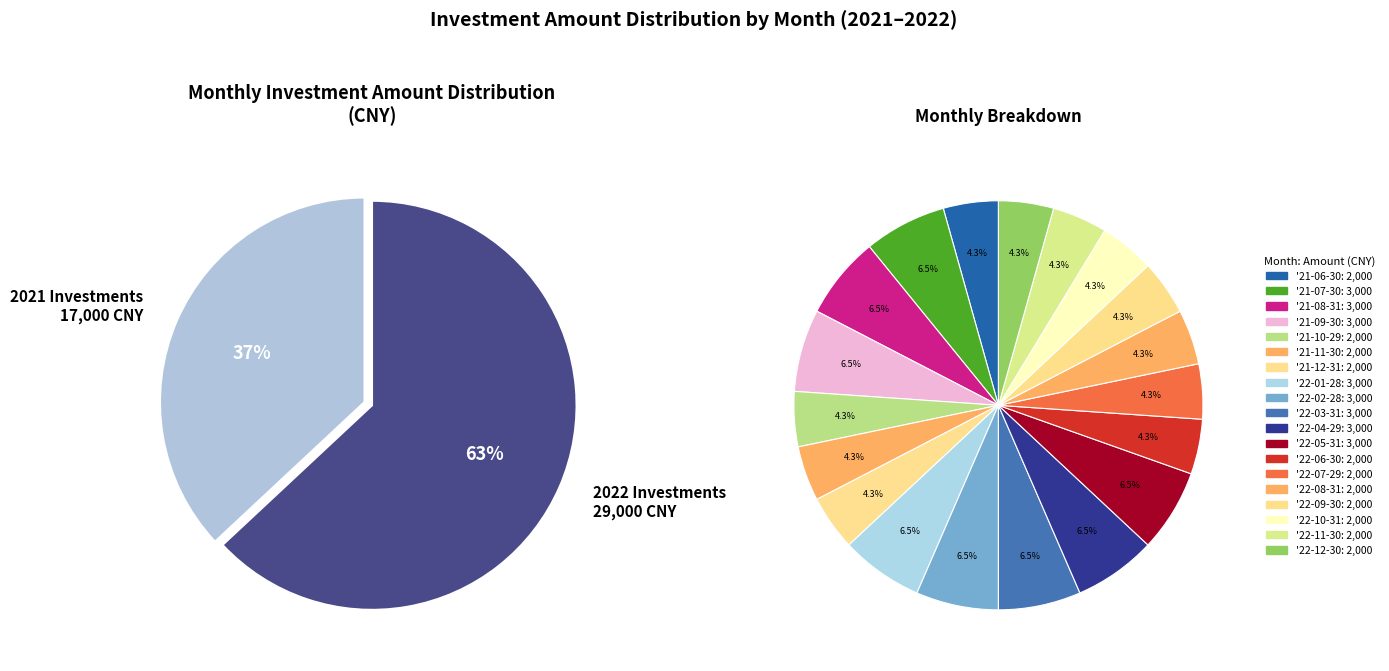

How many slices are in this pie chart?

19